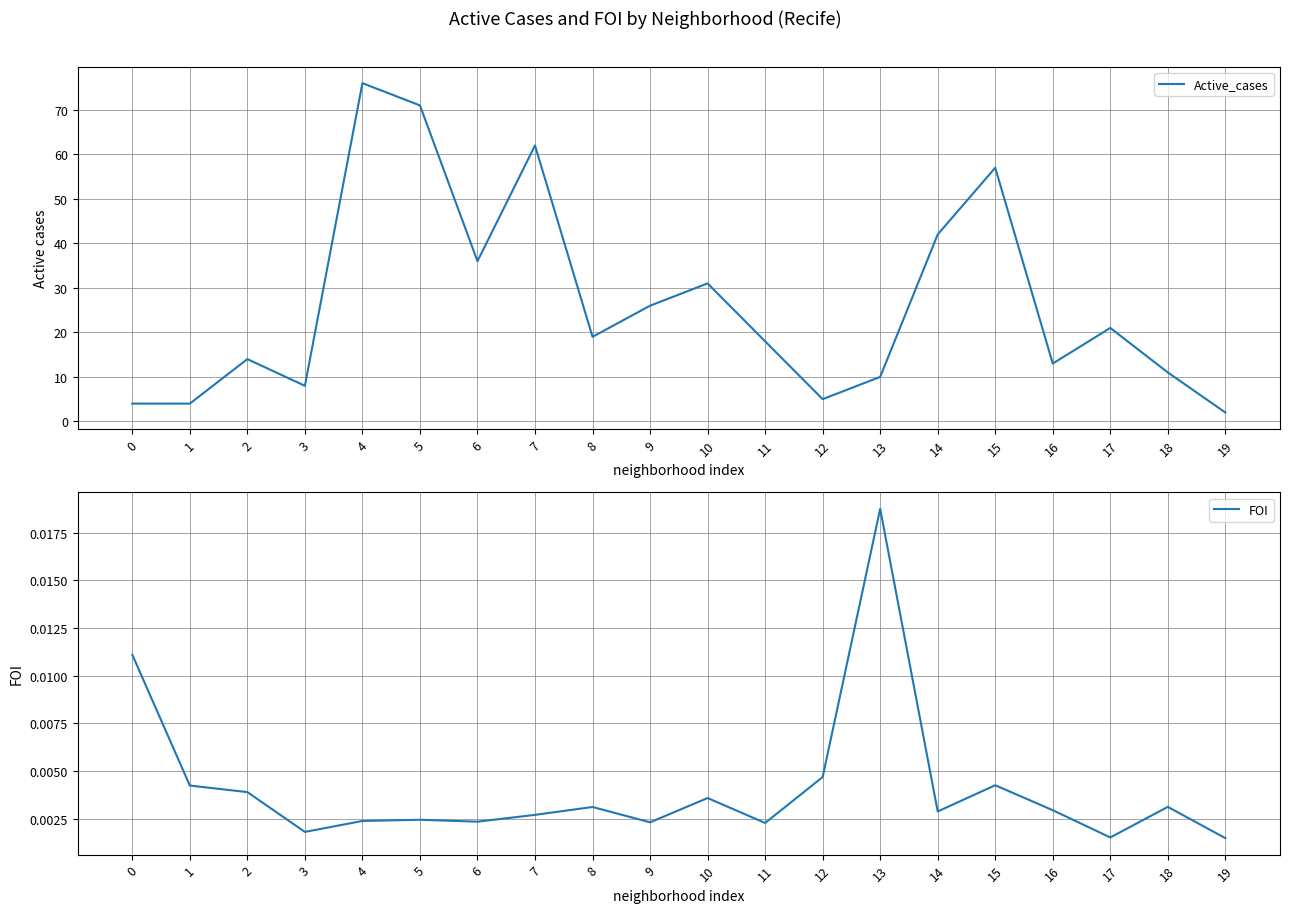

Where is the first local minimum for FOI?

3